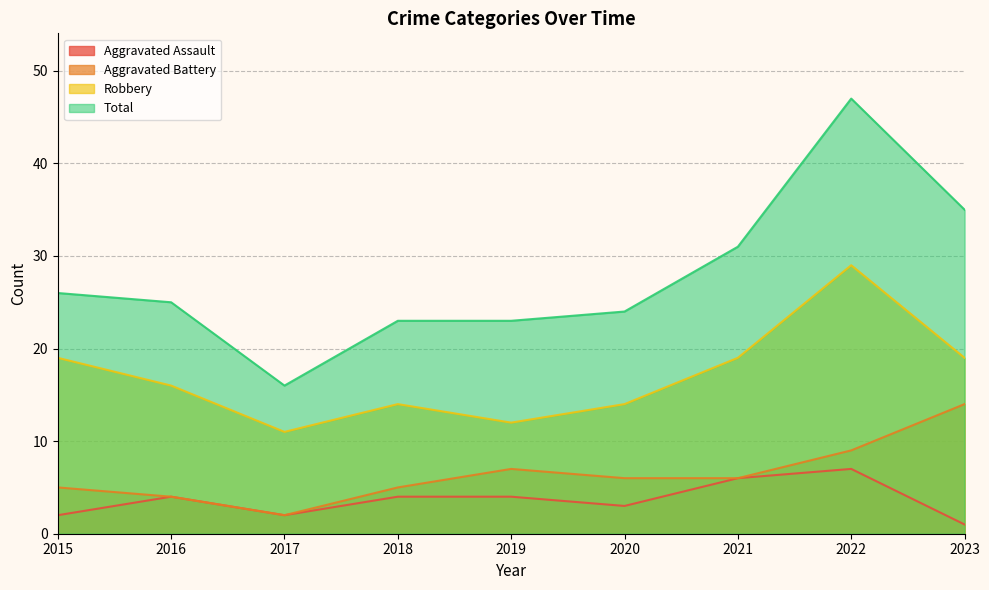

At 2021, list the series in order from largest to smallest.

Total, Robbery, Aggravated Assault, Aggravated Battery